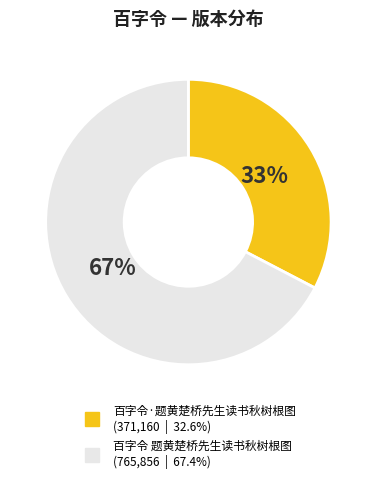

Is it true that 百字令 题黄楚桥先生读书秋树根图 is 67% of the pie?

True